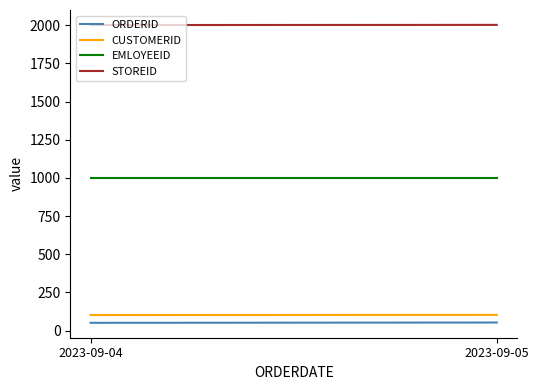

Count the number of categories in the chart.

2